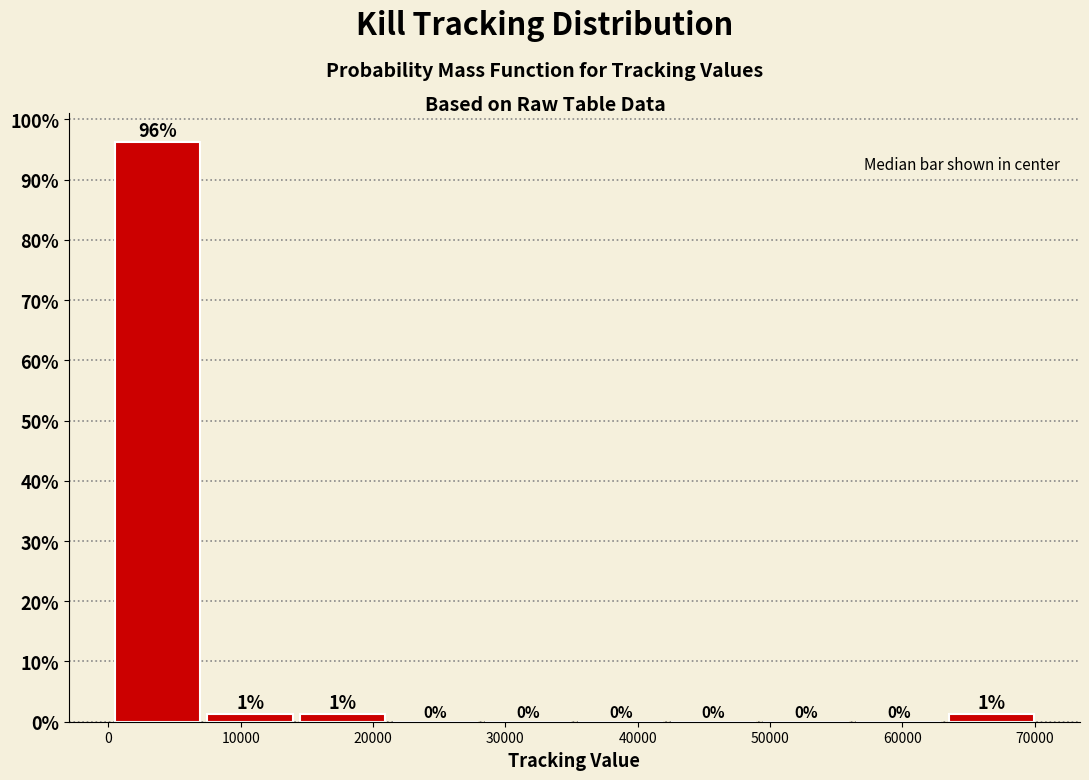

Over which range of the x-axis is the bar tallest?

0 to 7000